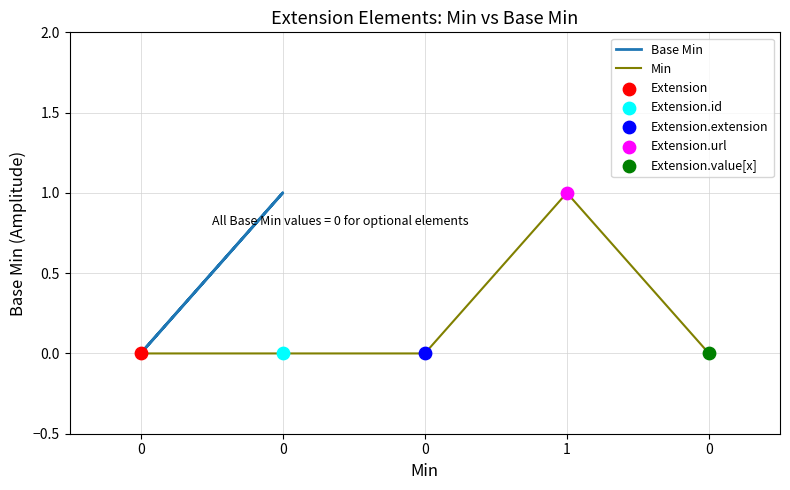

Which series has the largest total across all categories?

Base Min